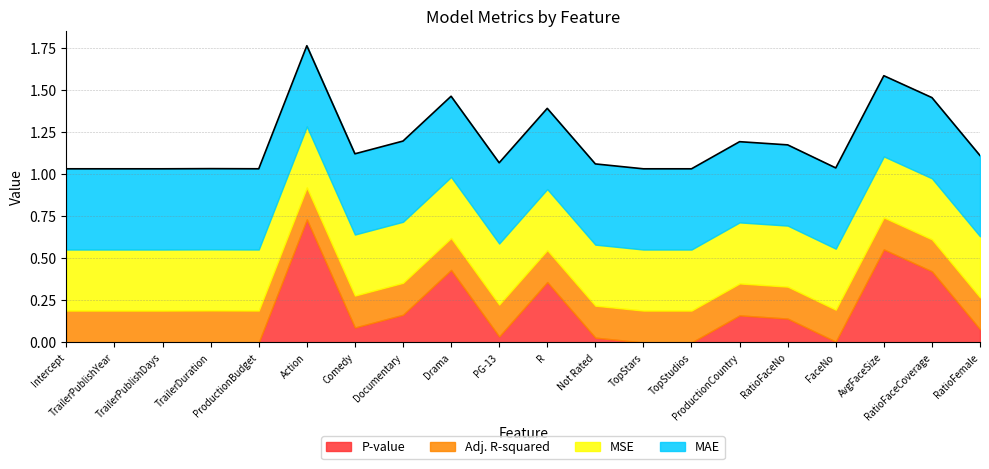

At how many categories does at least one series exceed 0?

20